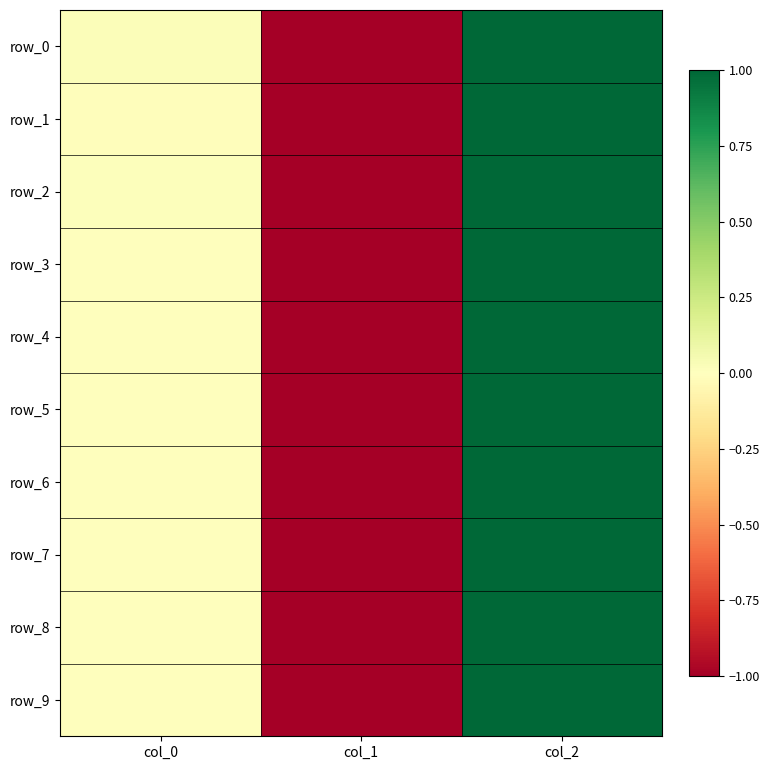

The row_0 series shows 0.0 at col_0. True or false?

False